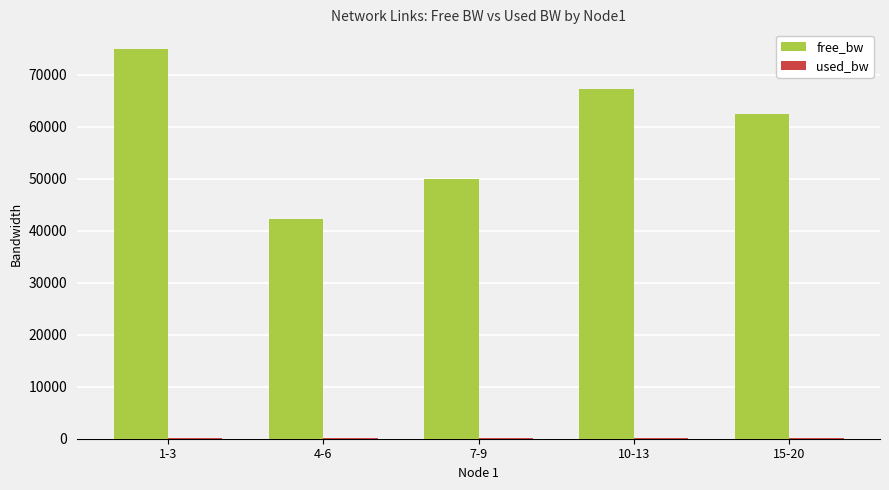

Is it true that free_bw equals 10899.7 at 7-9?

False